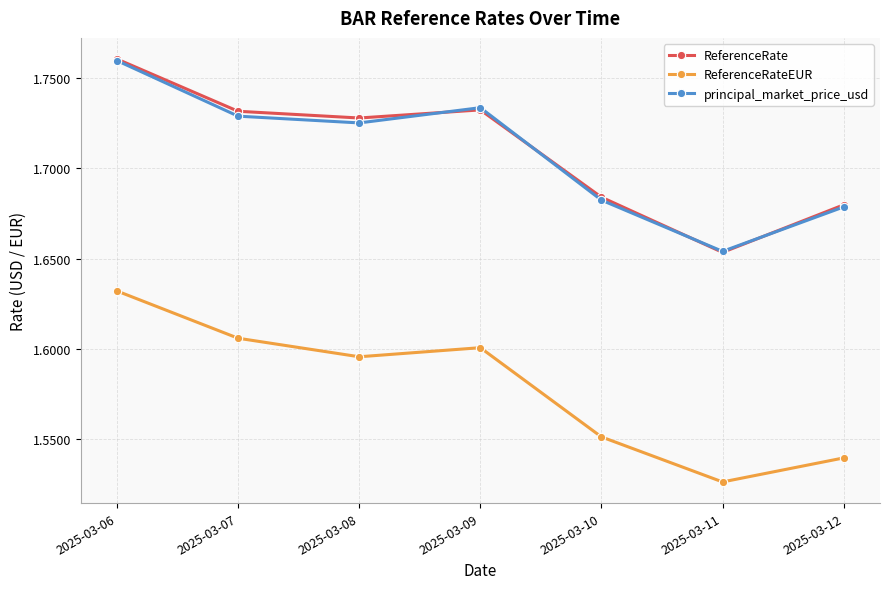

Is the value of principal_market_price_usd at 2025-03-06 greater than the value of ReferenceRateEUR at 2025-03-07?

Yes